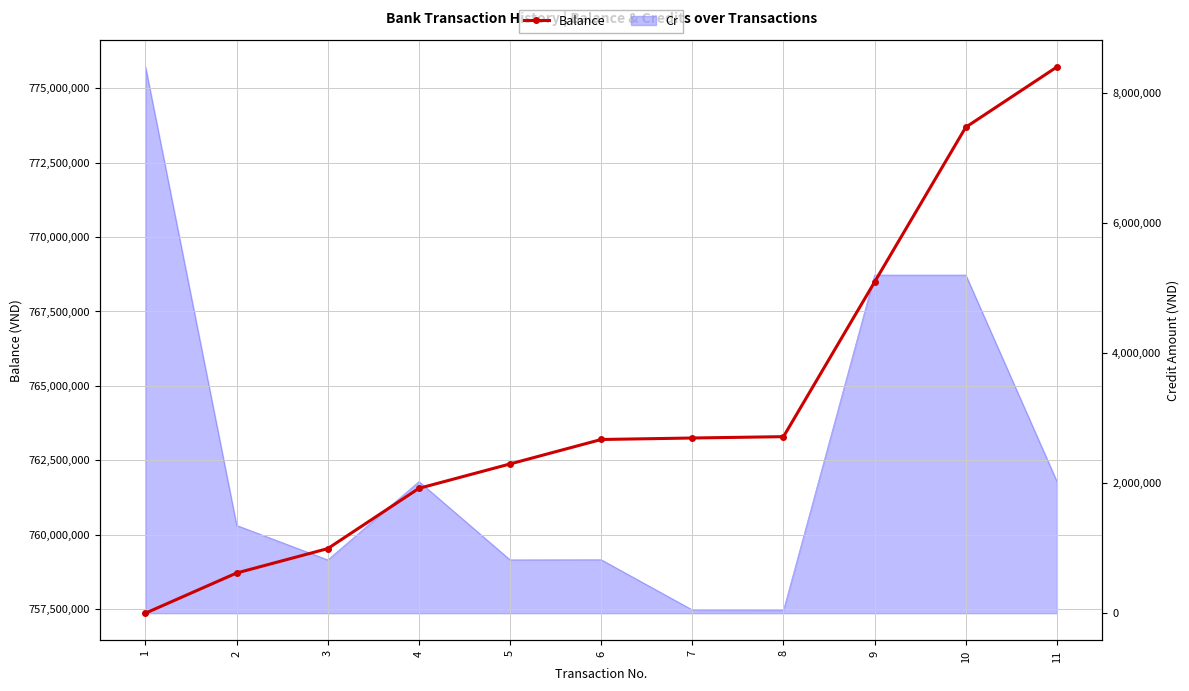

True or false: the data shows 280802507 at 8.

False